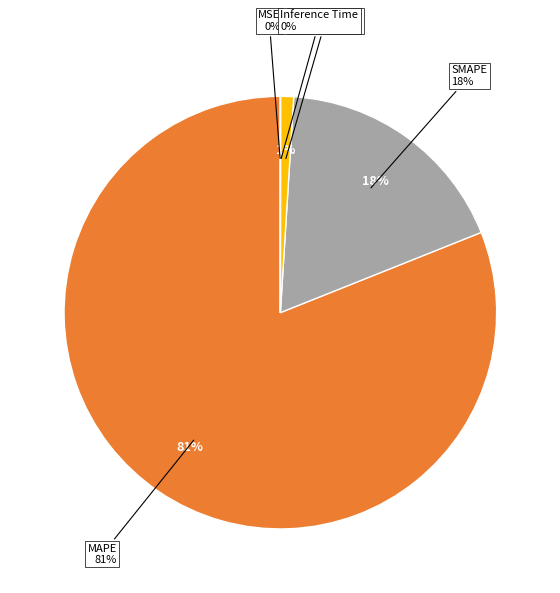

What percentage is NOT represented by MAPE?

19.0%